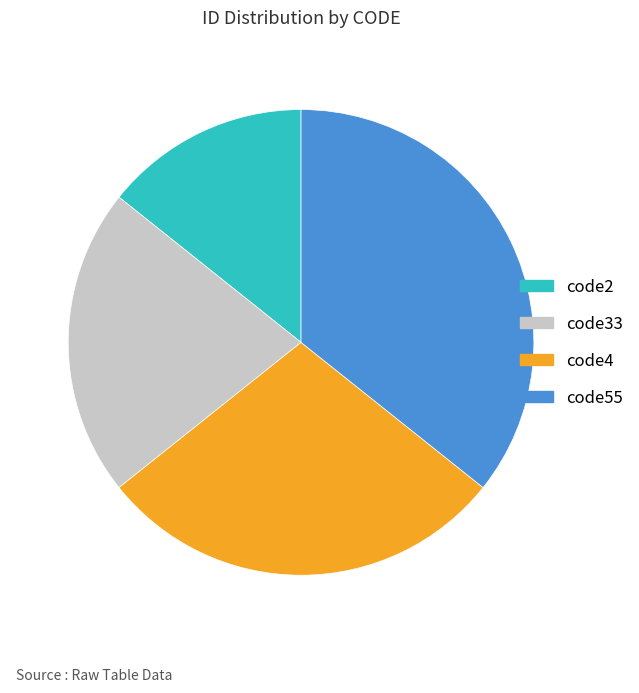

Which category has the smallest portion of the pie?

code2